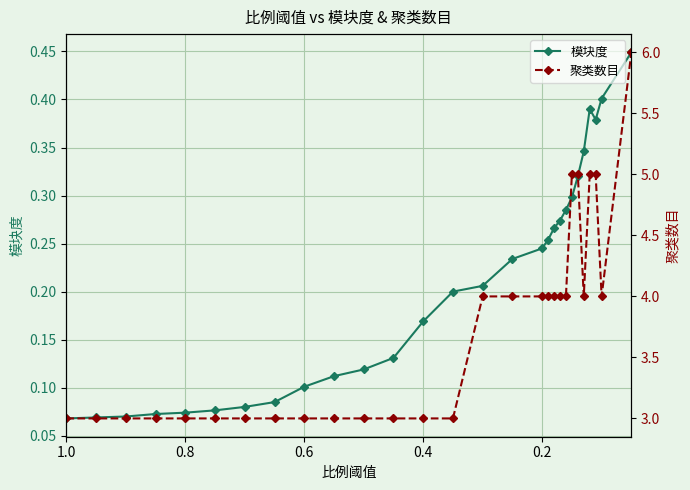

Which series has the largest range (max minus min)?

聚类数目